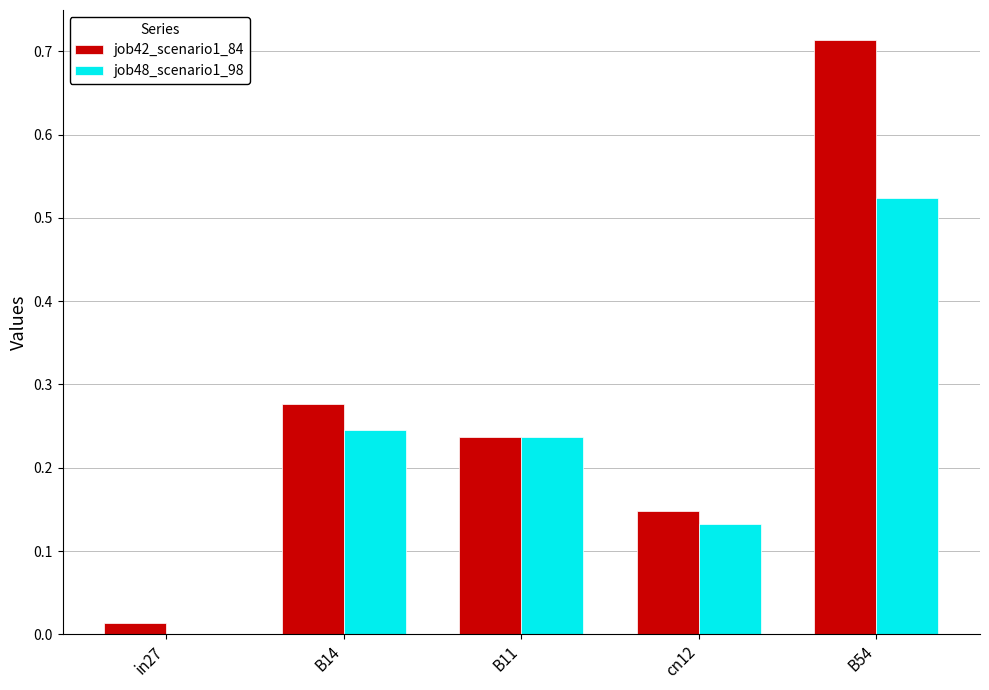

Is it true that job48_scenario1_98 equals 0.1 at B54?

False